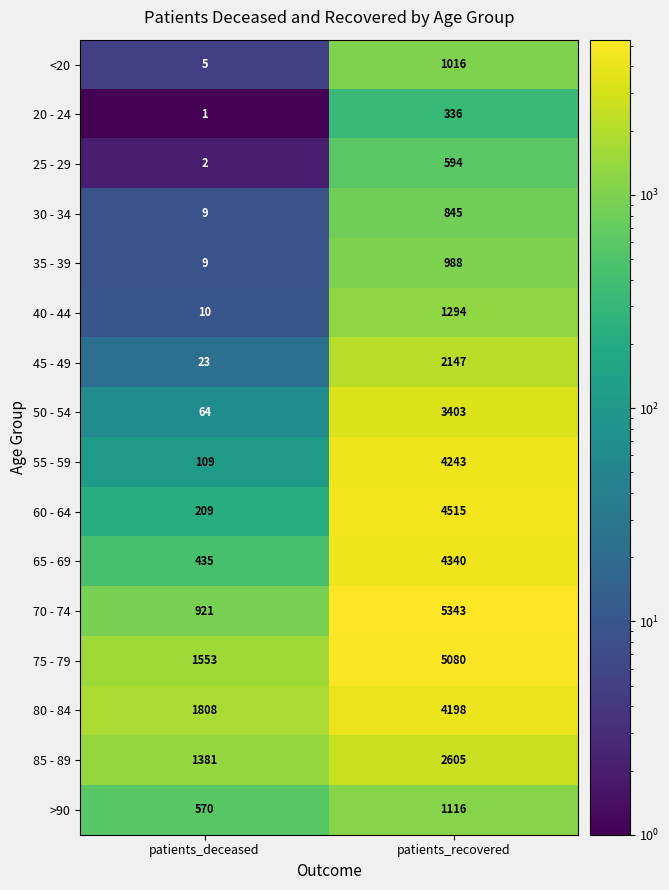

Which series has the largest range (max minus min)?

70 - 74